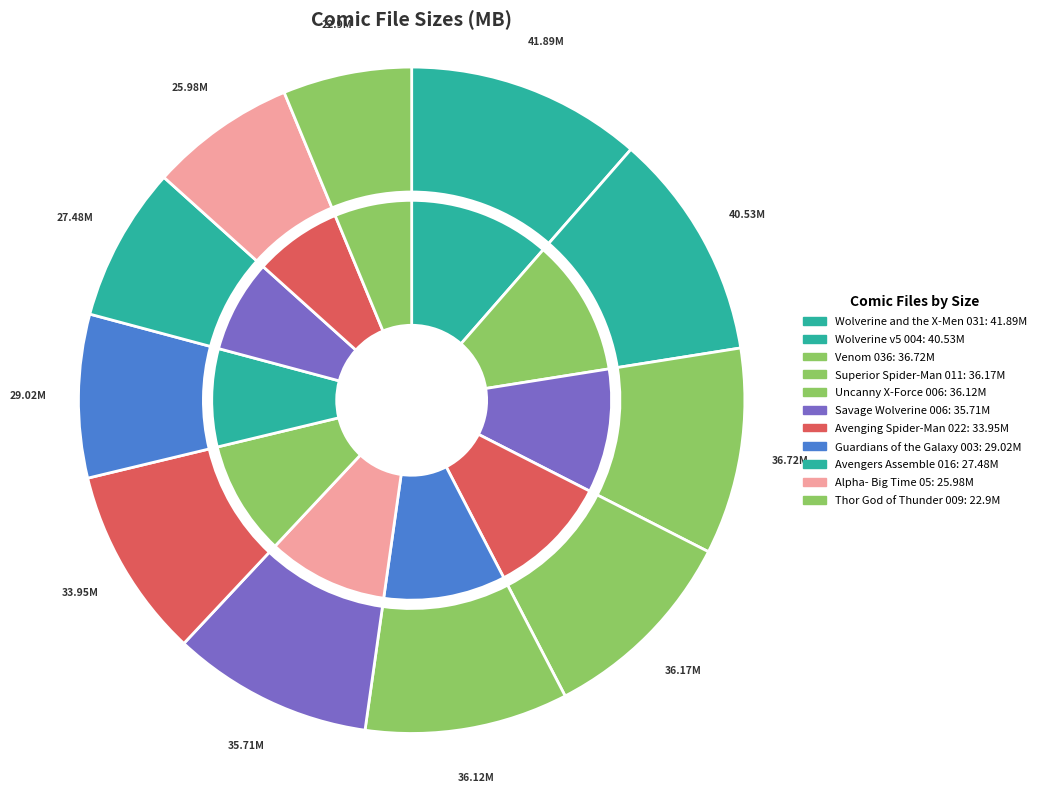

Do Thor God of Thunder 009 and Savage Wolverine 006 together represent more than half of the pie?

No